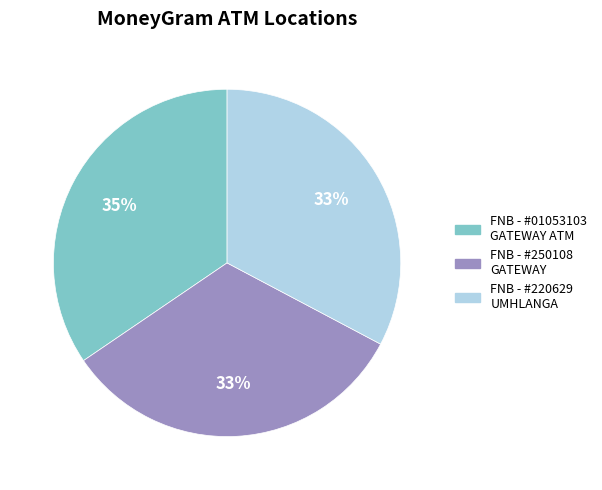

How many slices are in this pie chart?

3